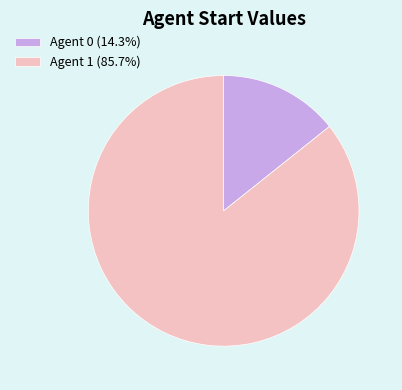

What is the ratio of the value at Agent 1 (85.7%) to the value at Agent 0 (14.3%)?

6.0